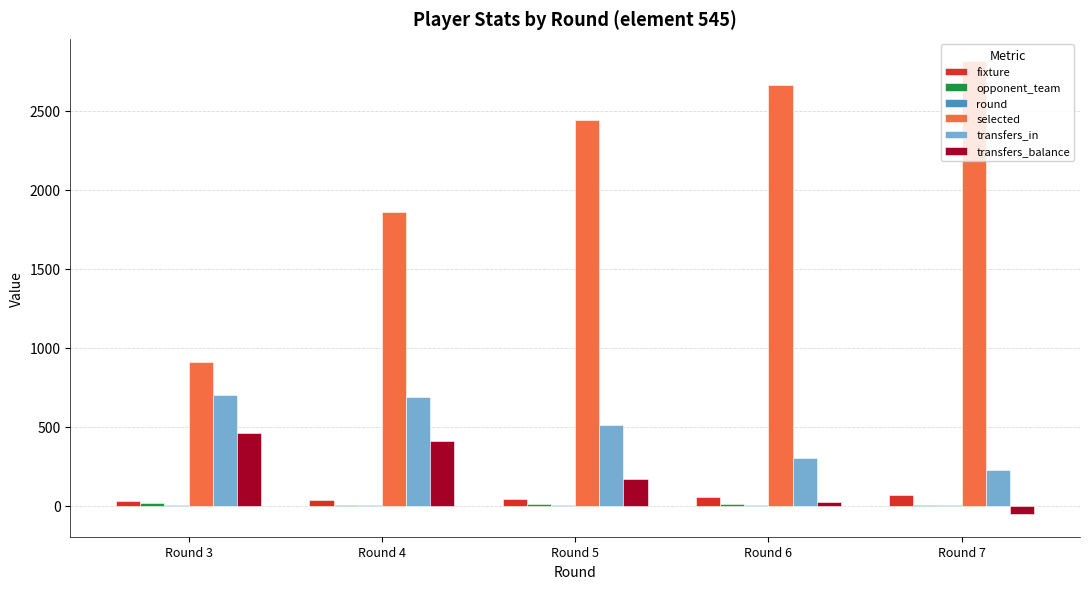

What is the maximum value shown in the chart?

2811